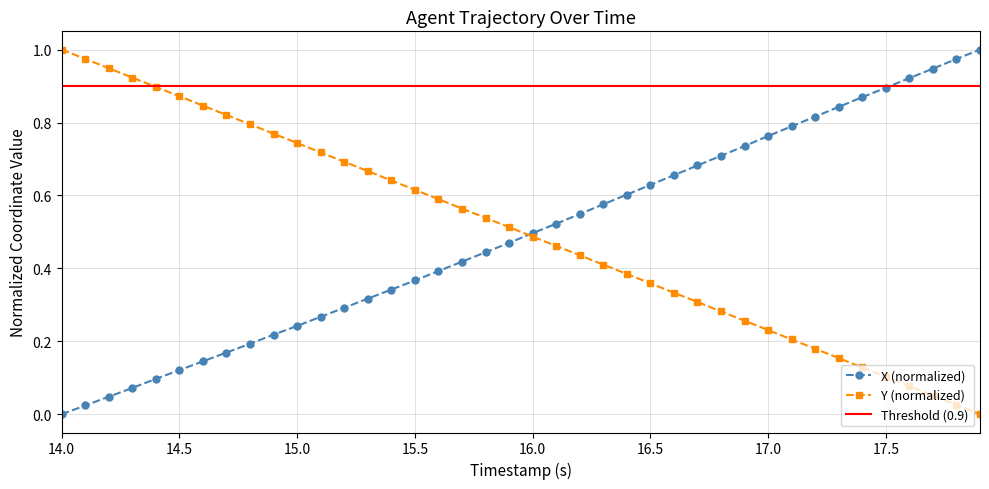

True or false: Y (normalized) has a value of 0.0 at 17.0.

False